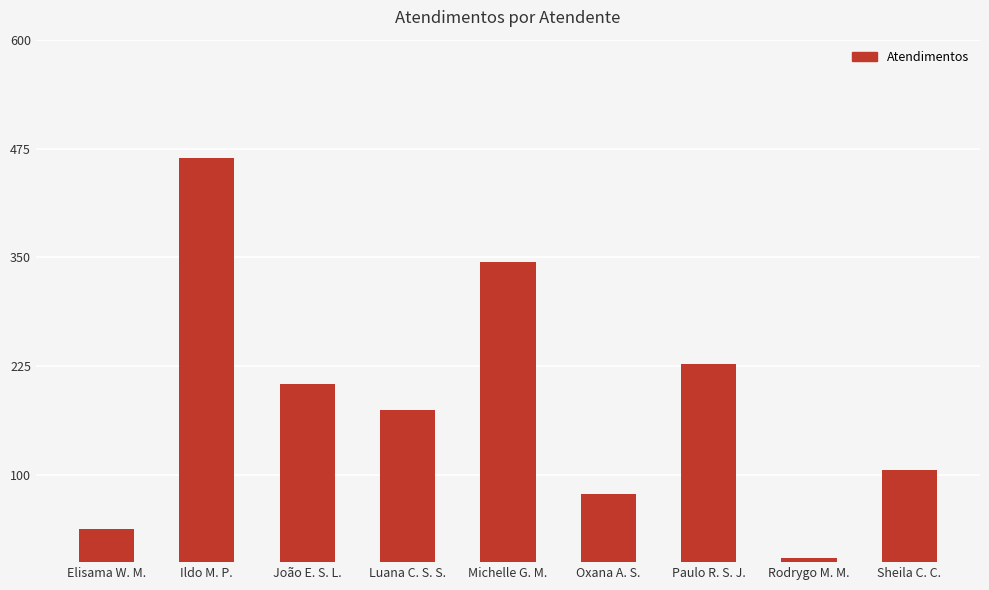

Rank the categories by value from lowest to highest.

Rodrygo M. M., Elisama W. M., Oxana A. S., Sheila C. C., Luana C. S. S., João E. S. L., Paulo R. S. J., Michelle G. M., Ildo M. P.